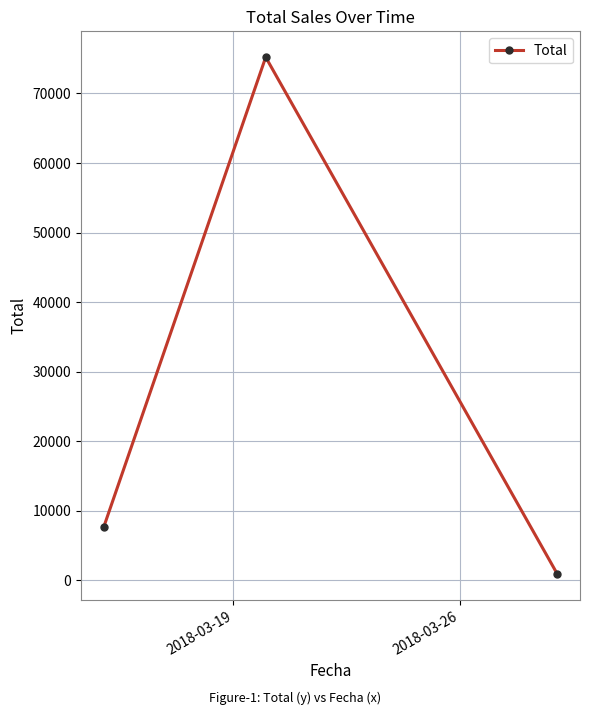

What is the value of the 1st point from the left?

7650